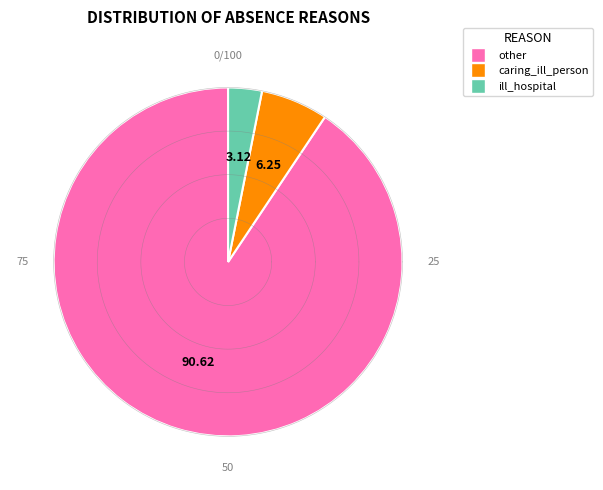

Count the number of slices in the pie.

3